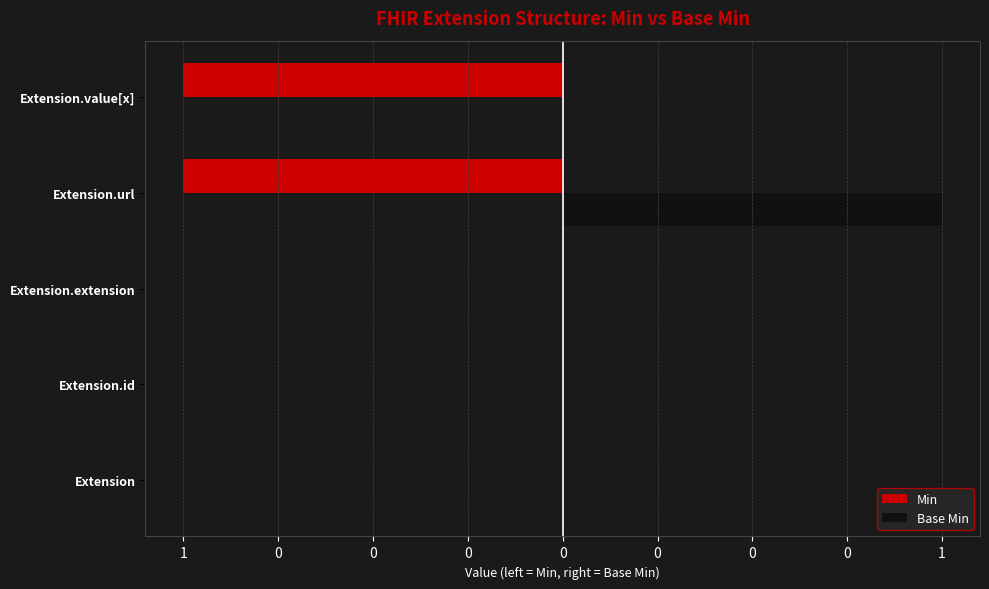

Count the Base Min values in the range 0 to 1.

5